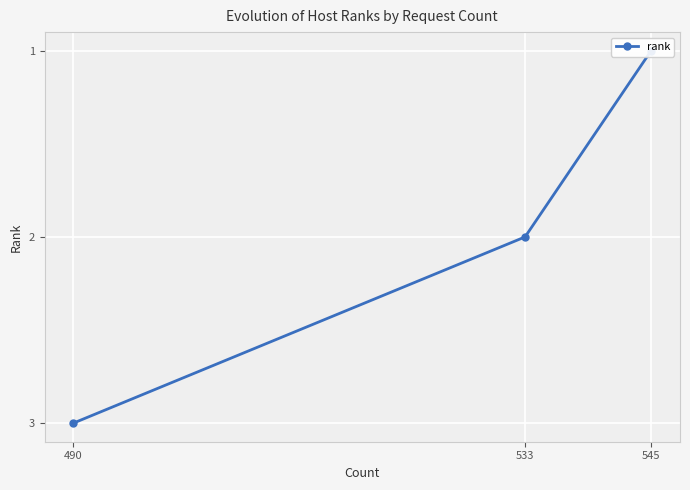

What is the approximate value at 490?

3